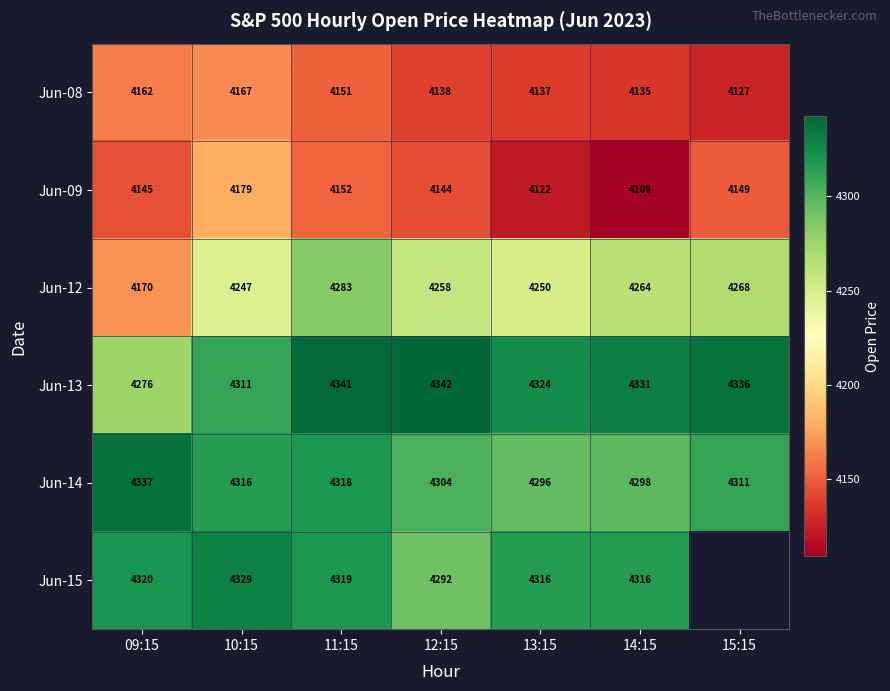

The value of Jun-15 at 12:15 is 4292.1. True or false?

True